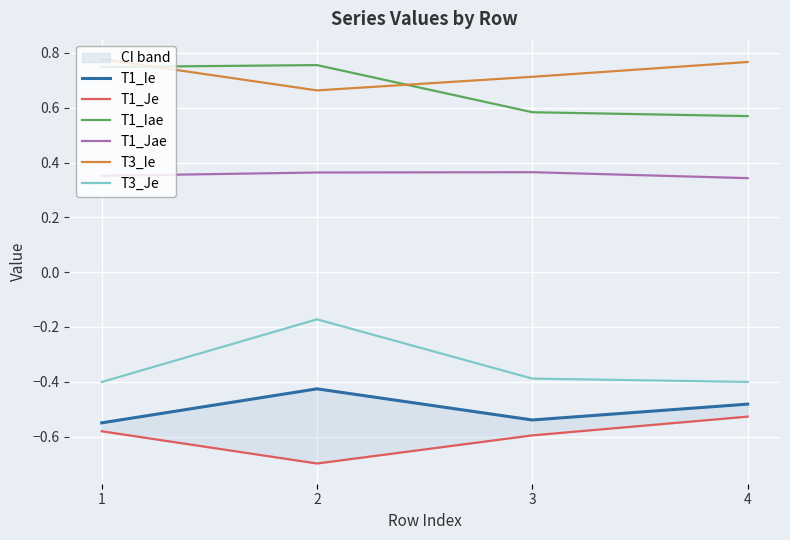

At which category does the chart reach its minimum across all series?

2